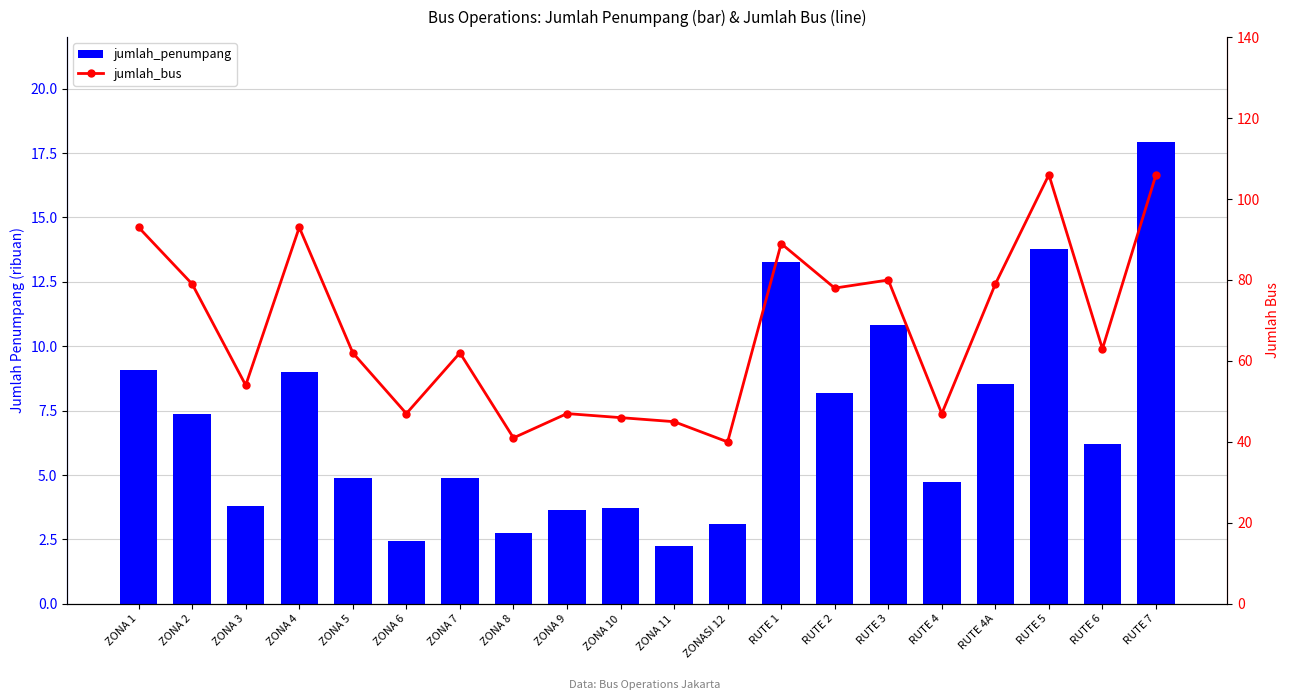

What is the difference between the maximum and minimum values in the jumlah_penumpang series?

15.7